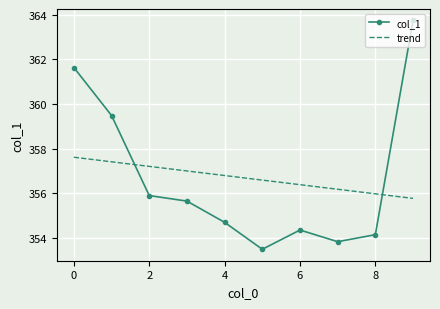

What is the difference between the maximum and minimum values in the col_1 series?

10.2